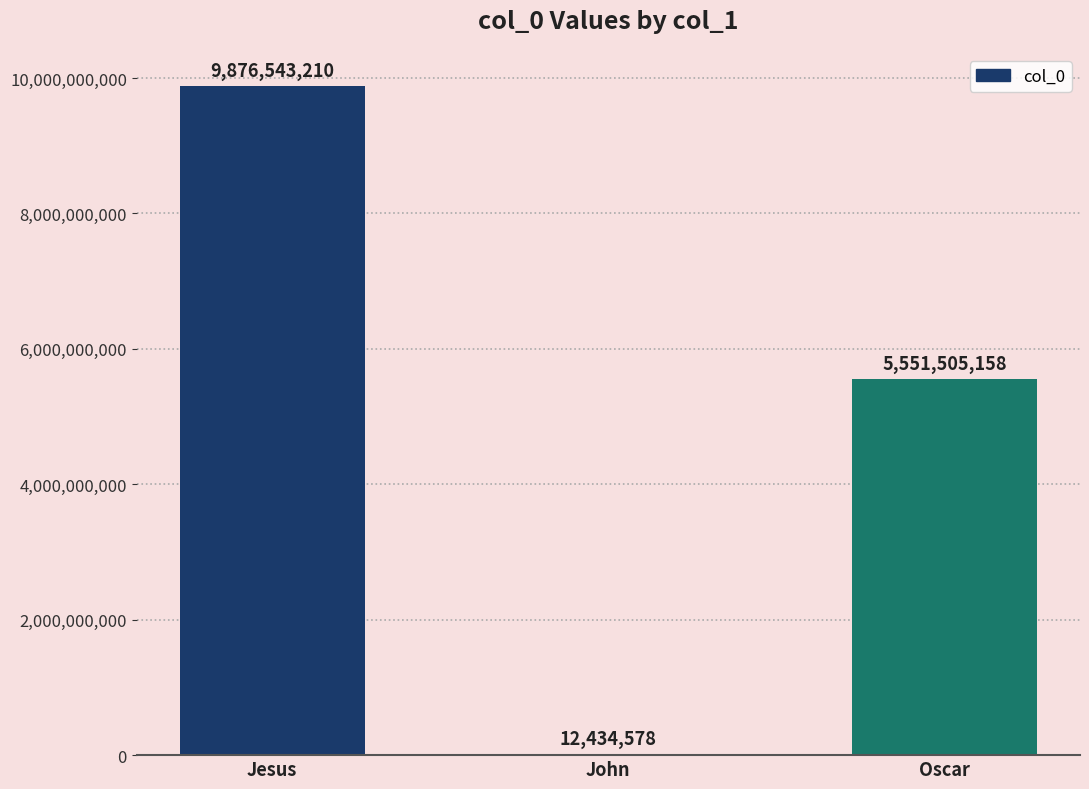

What value does the data have at Jesus, to the nearest 50?

9876543200